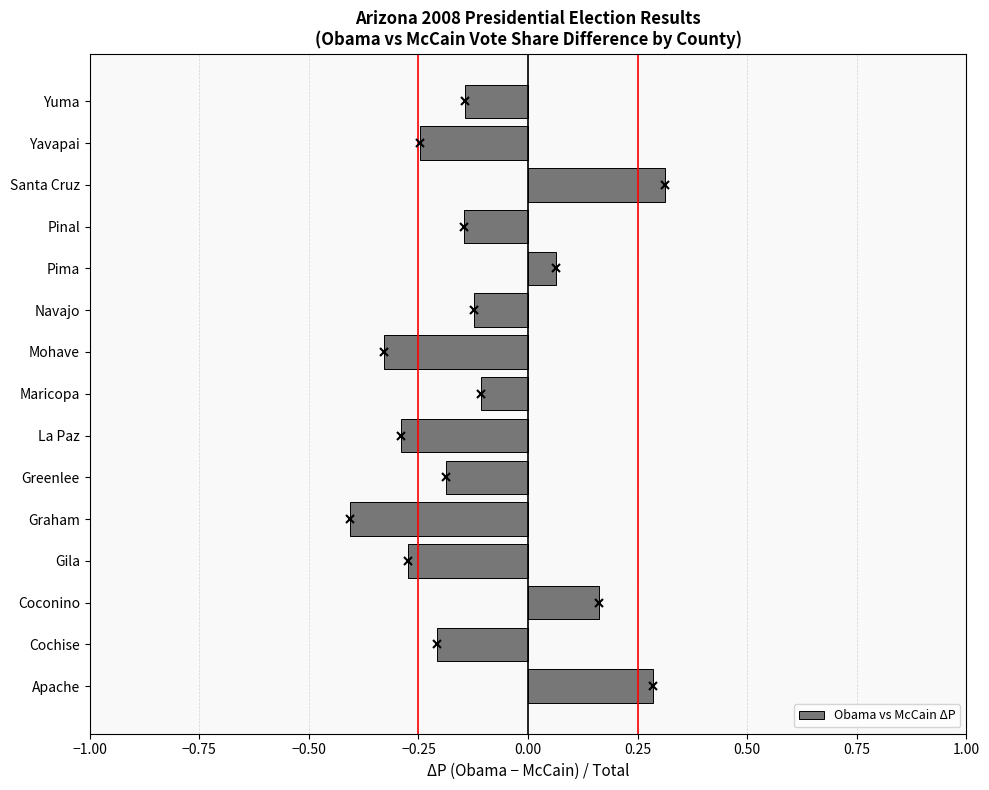

The chart shows a value of -0.1 at Cochise. True or false?

False